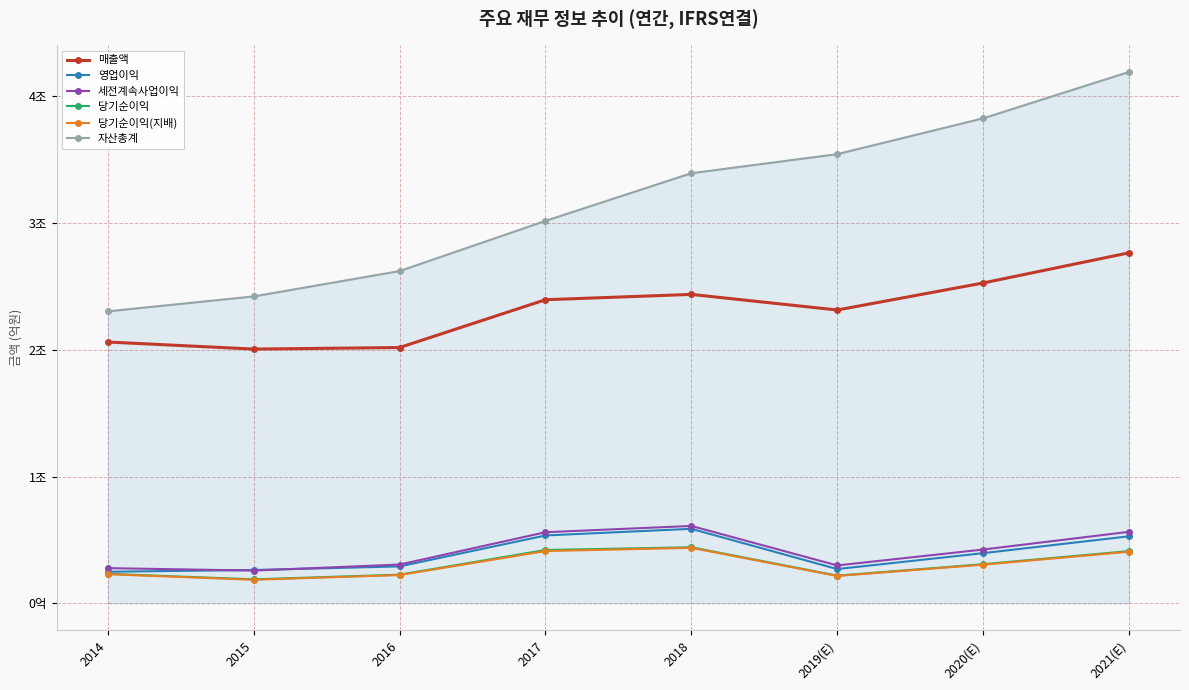

Which has a higher value, 2020(E) or 2017?

2020(E)